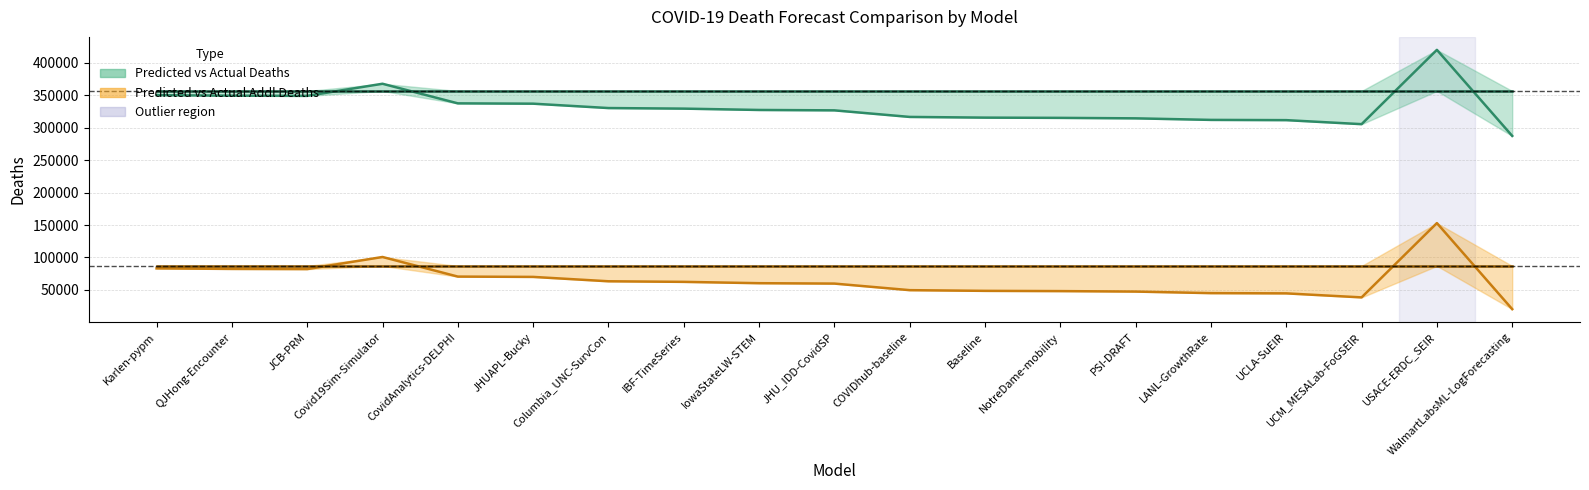

Is this an area chart (filled region under the line)?

No